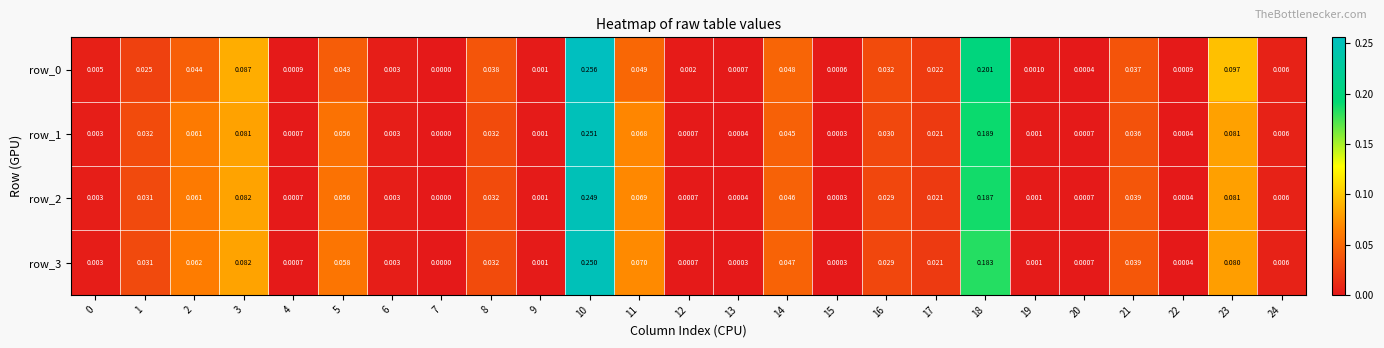

Is the value of row_0 at 10 greater than the value of row_2 at 6?

Yes